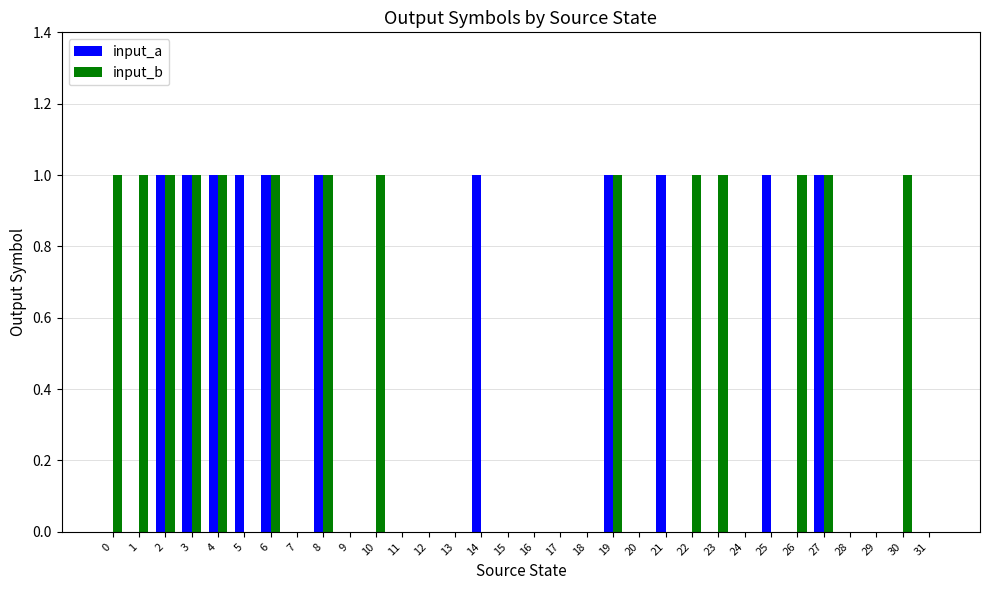

What is the approximate value of input_b at 27?

1